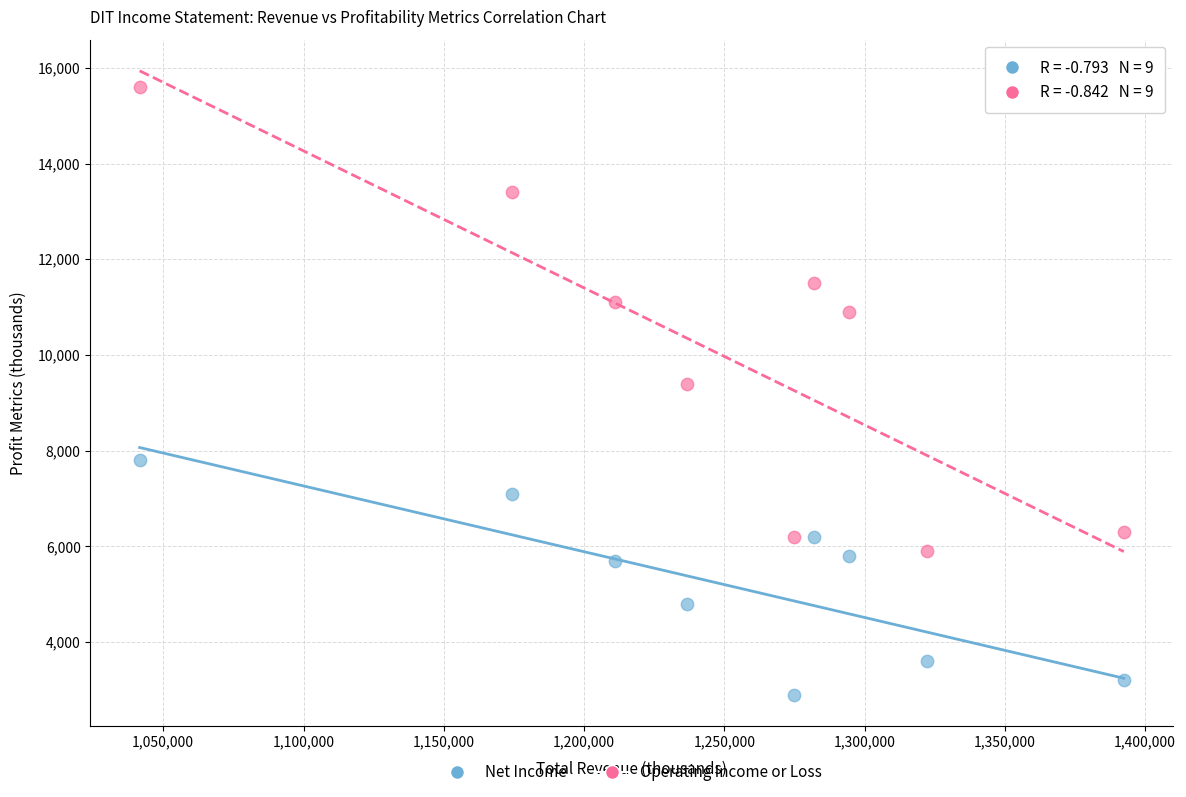

Across all data points, what is the range of X values (max minus min)?

350800